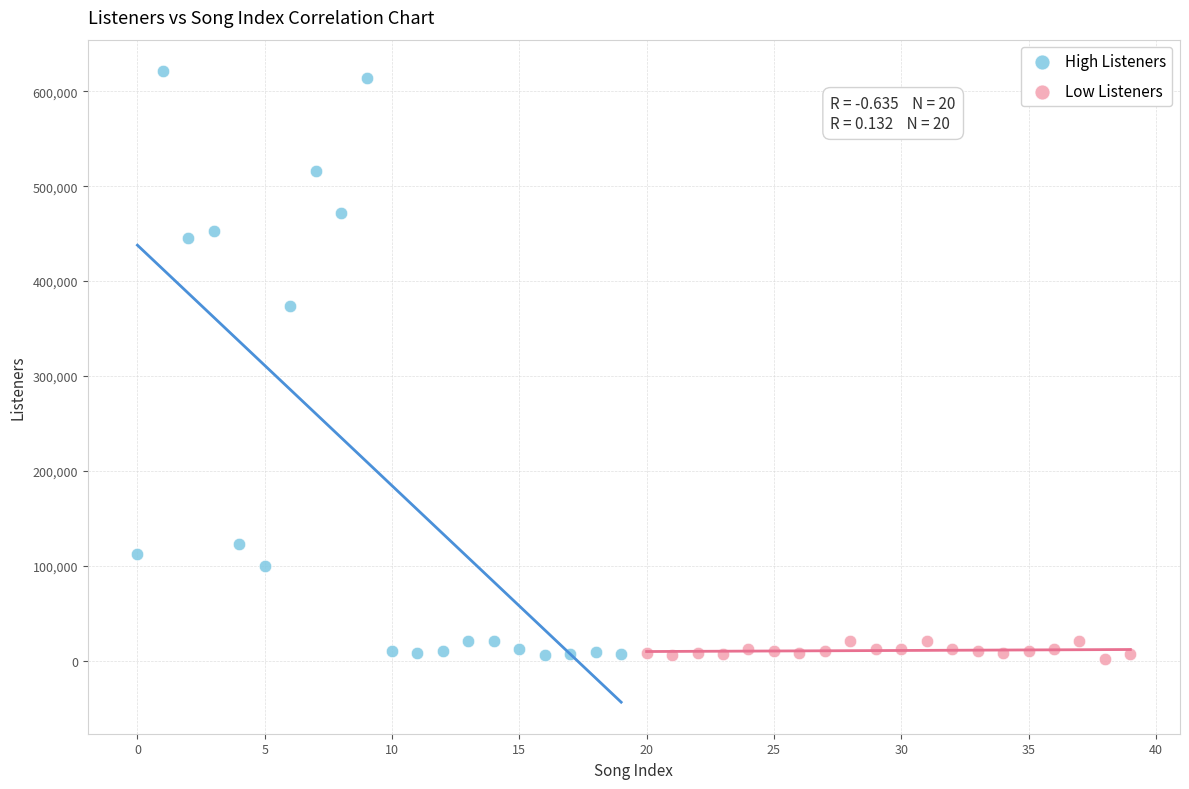

Which series has the largest Y range (max minus min)?

High Listeners